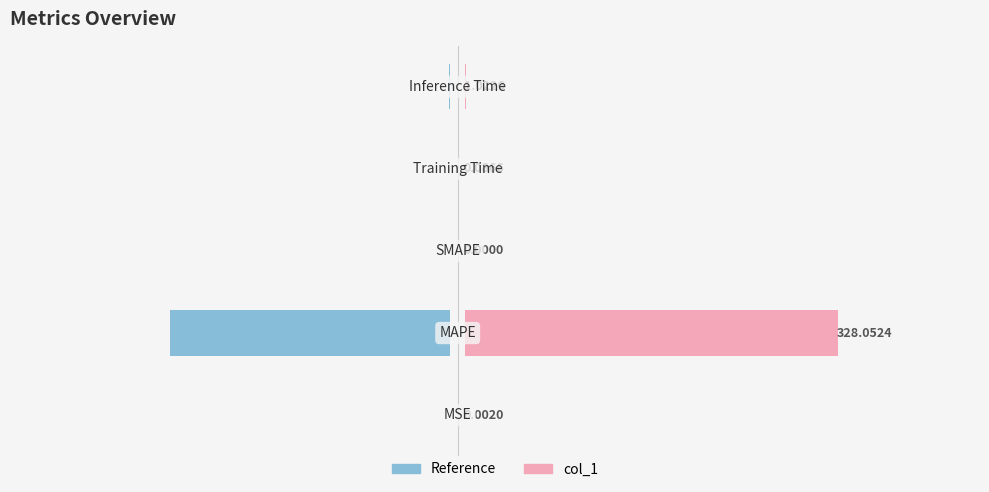

Rank the series at 1 from highest to lowest value.

col_1, col_1 (ref)